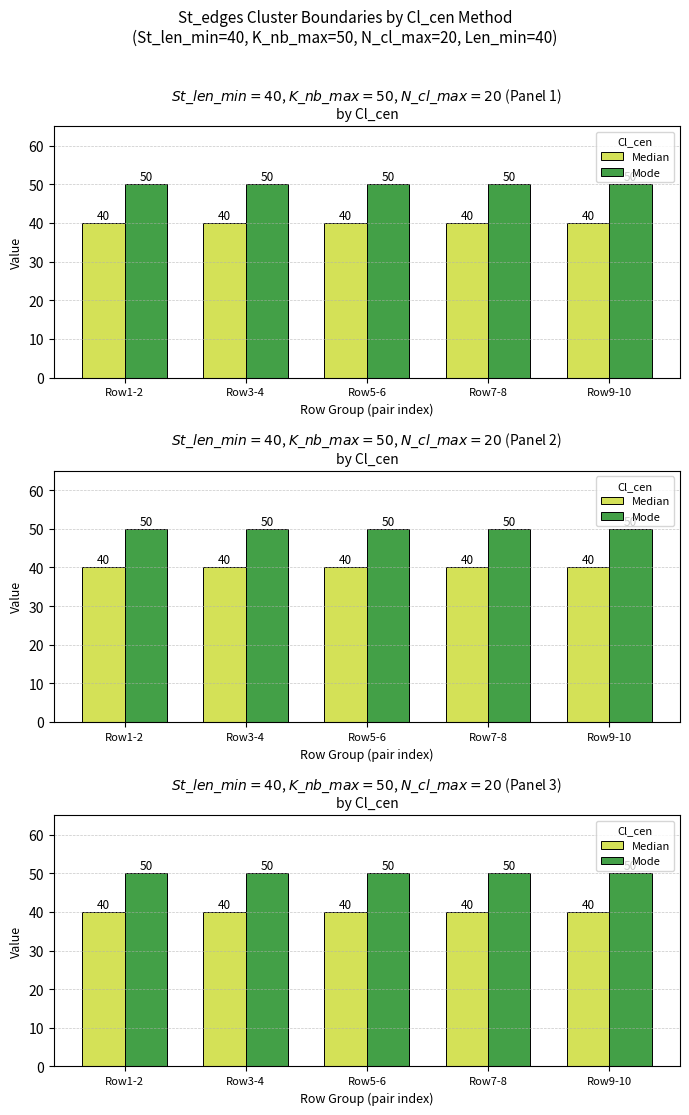

How many groups of bars are there?

5